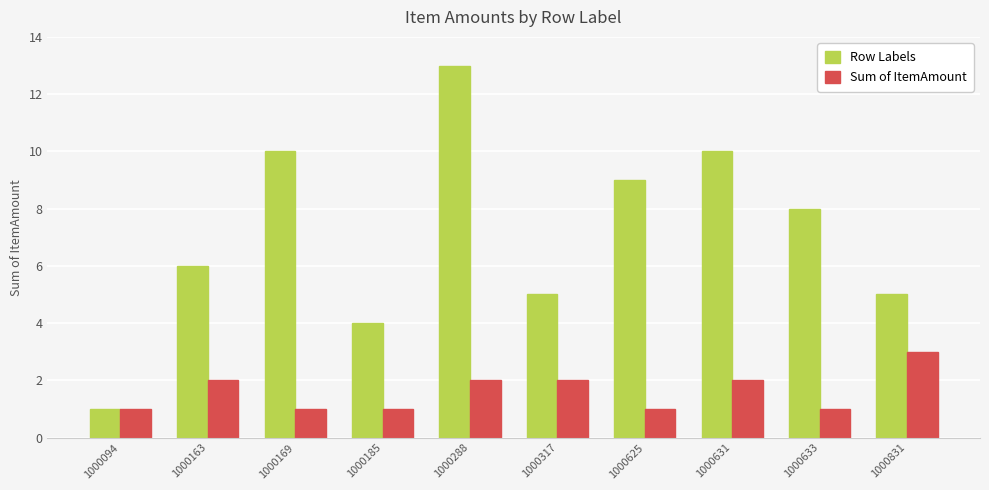

The Row Labels series shows 6 at 1000163. True or false?

True